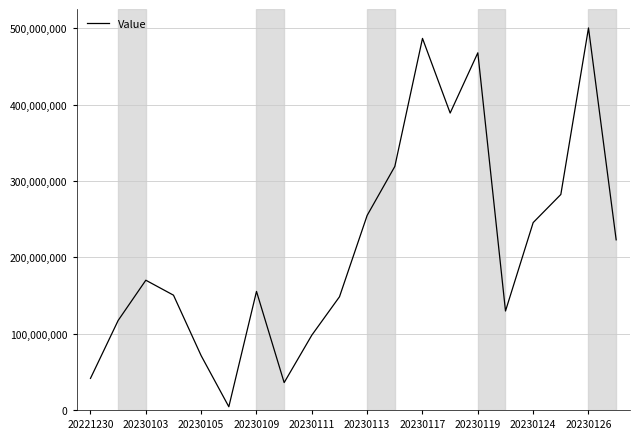

What is the greatest value displayed?

500385500